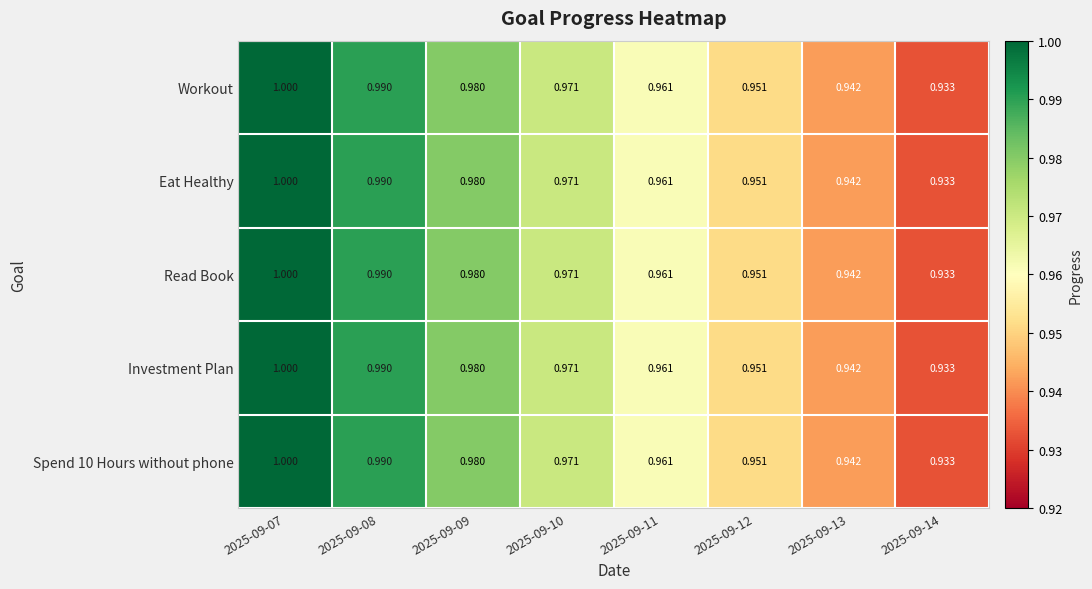

Is the value of Investment Plan at 2025-09-10 greater than the value of Read Book at 2025-09-13?

Yes